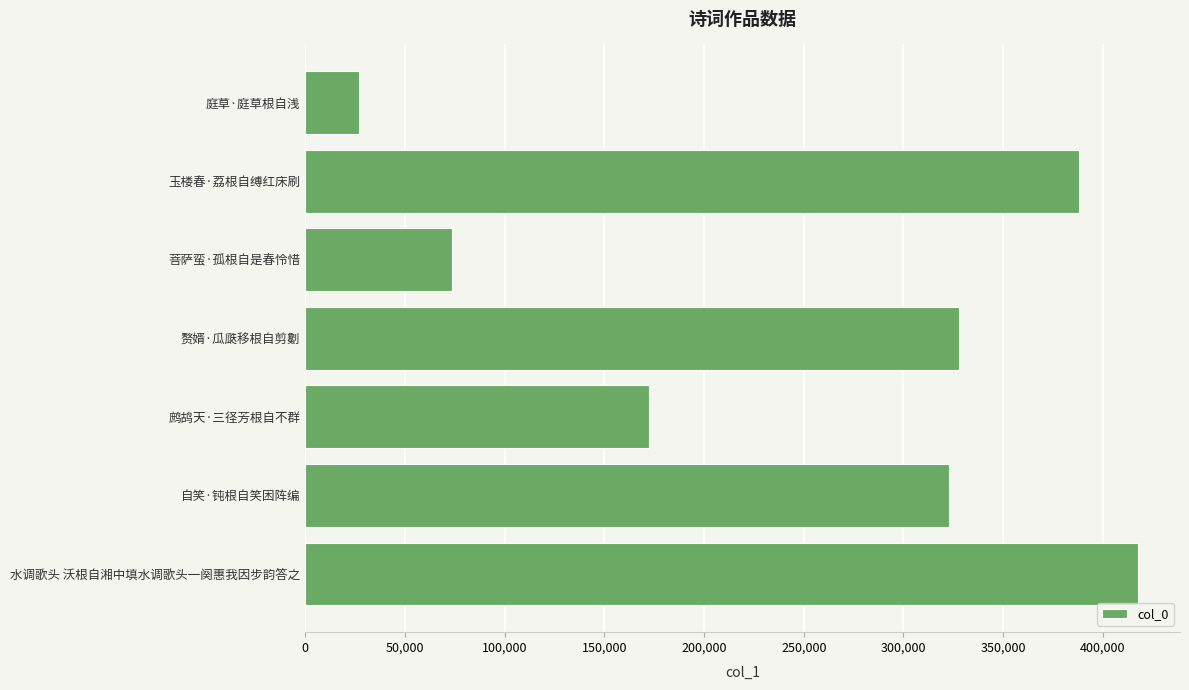

At which label is the value closest to 222462?

鹧鸪天·三径芳根自不群